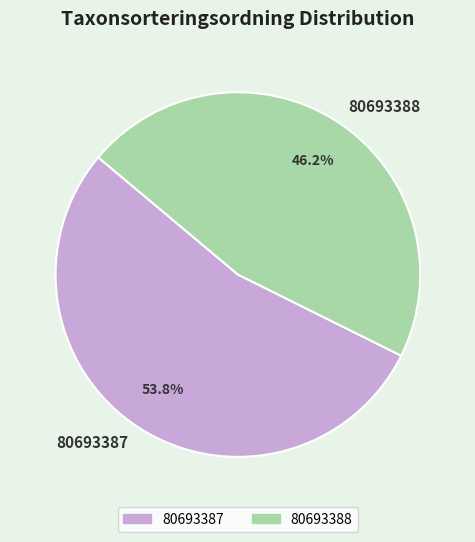

Count the number of slices in the pie.

2